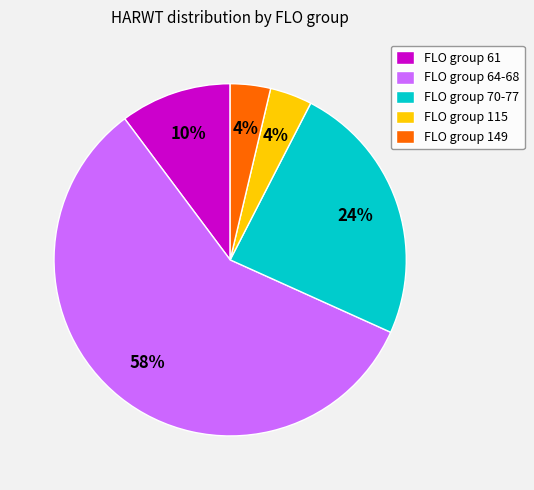

To the nearest percent, what is the difference between the largest and smallest slice percentages?

54%